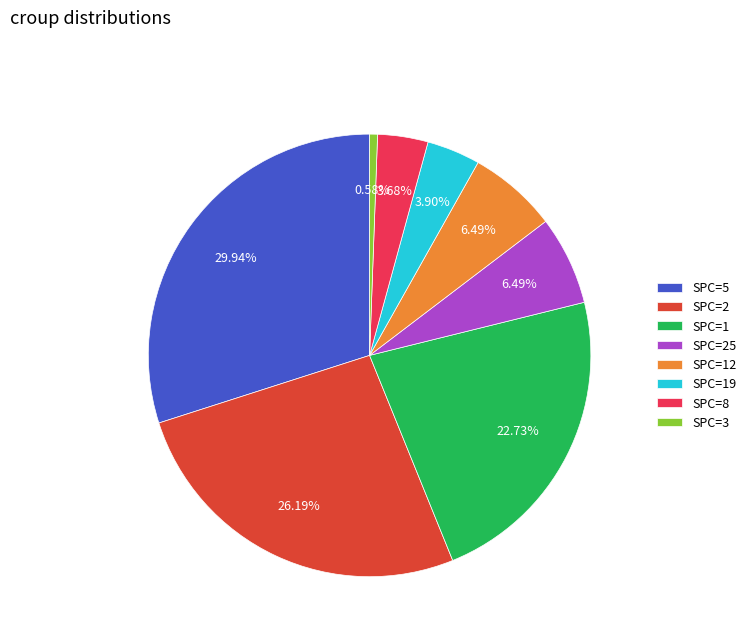

Does any single category account for the majority?

No